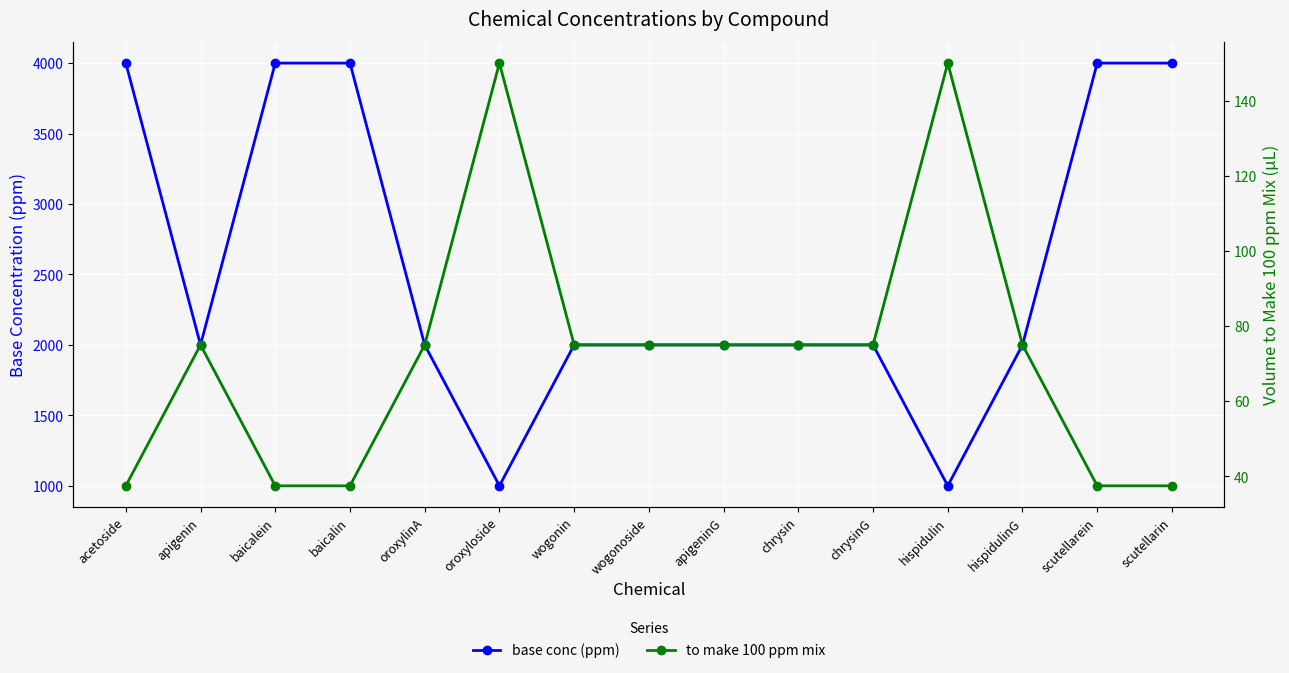

Reading left to right, list all the values displayed in this chart.

base conc (ppm): acetoside=4000.0	apigenin=2000.0	baicalein=4000.0	baicalin=4000.0	oroxylinA=2000.0	oroxyloside=1000.0	wogonin=2000.0	wogonoside=2000.0	apigeninG=2000.0	chrysin=2000.0	chrysinG=2000.0	hispidulin=1000.0	hispidulinG=2000.0	scutellarein=4000.0	scutellarin=4000.0
to make 100 ppm mix: acetoside=37.5	apigenin=75.0	baicalein=37.5	baicalin=37.5	oroxylinA=75.0	oroxyloside=150.0	wogonin=75.0	wogonoside=75.0	apigeninG=75.0	chrysin=75.0	chrysinG=75.0	hispidulin=150.0	hispidulinG=75.0	scutellarein=37.5	scutellarin=37.5